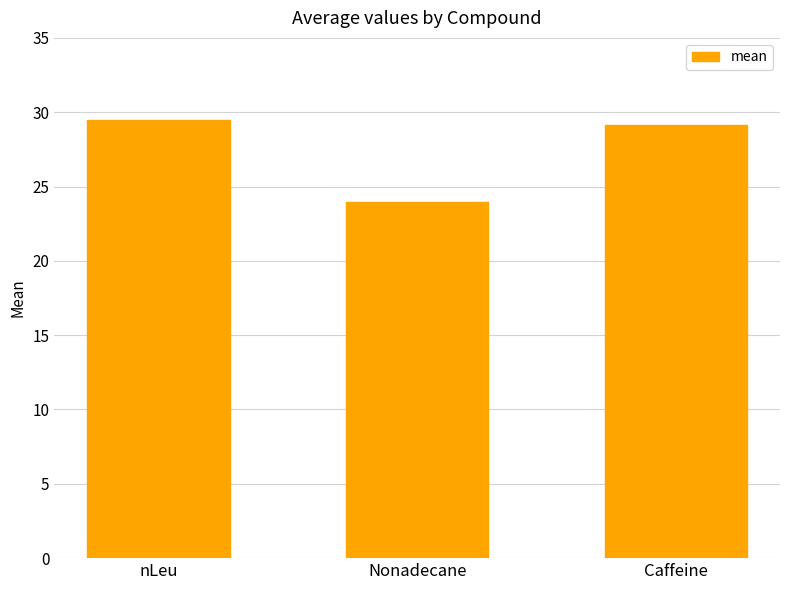

The chart shows a value of 48.1 at nLeu. True or false?

False